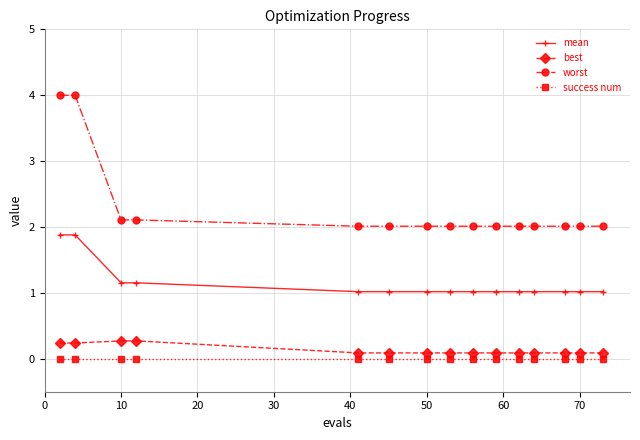

What are all the series names shown in the legend?

mean, best, worst, success num